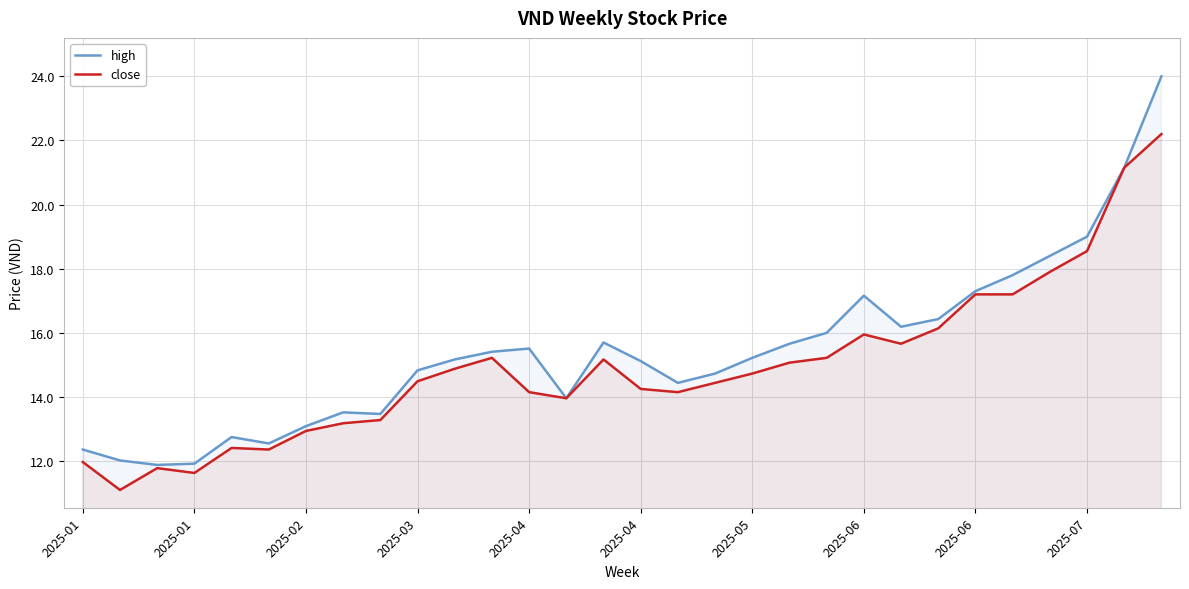

At which category does high reach its first local peak?

2025-04